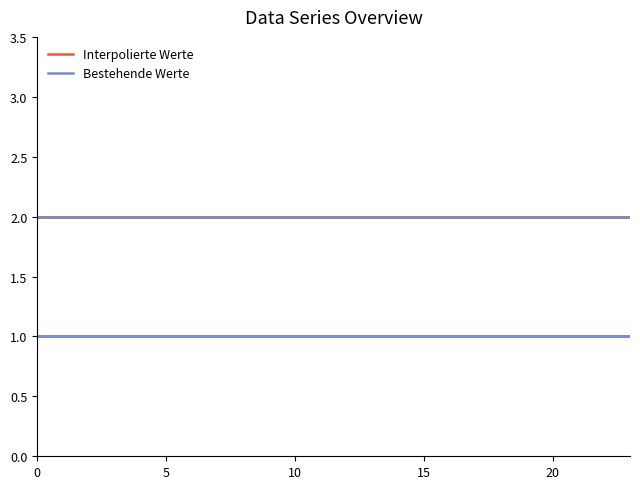

True or false: Interpolierte Werte and Bestehende Werte cross at least once.

False